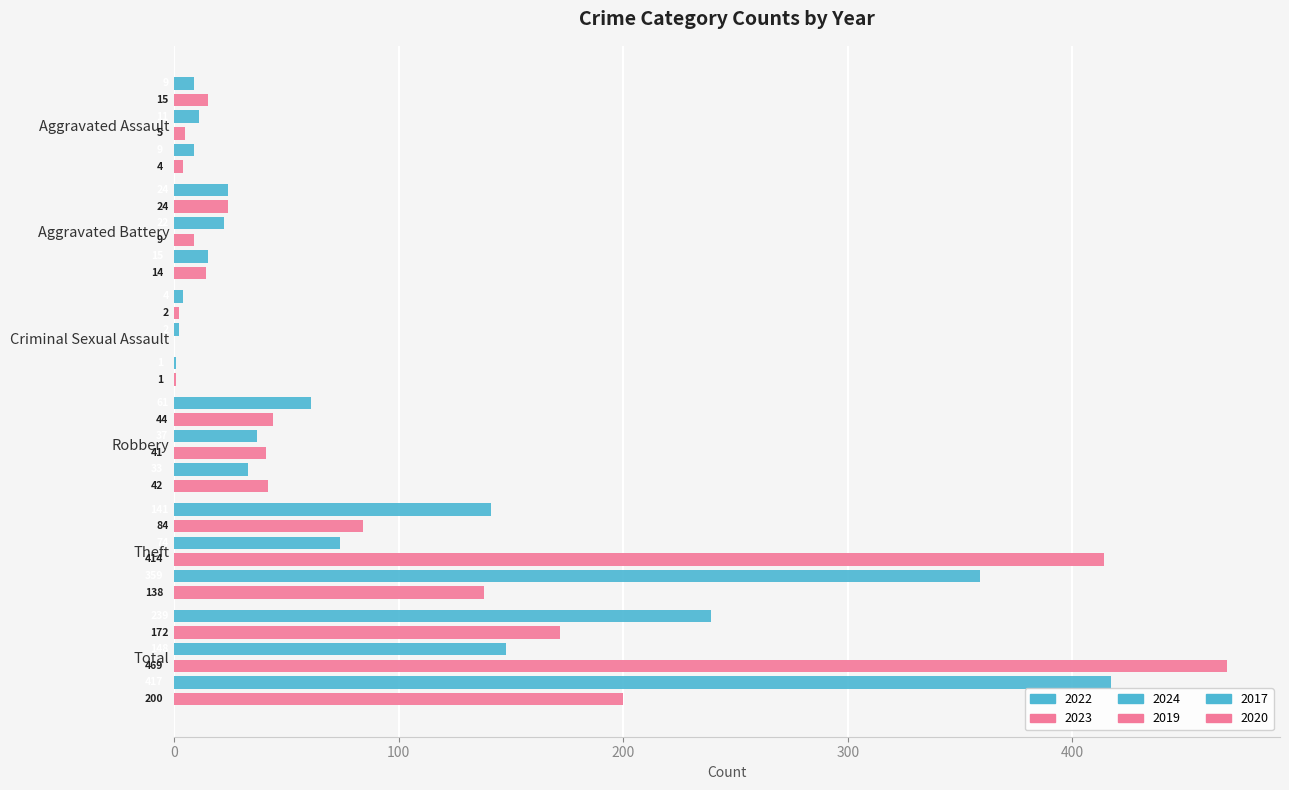

How many bars are there in total?

36